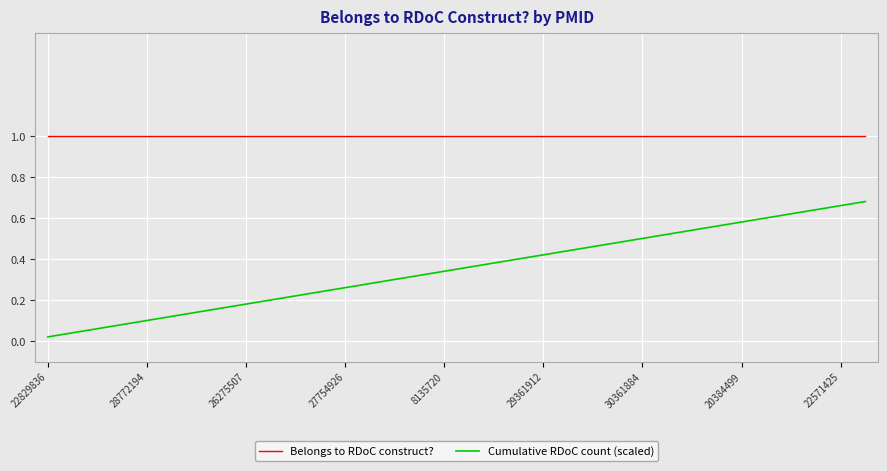

True or false: Belongs to RDoC construct? and Cumulative RDoC count (scaled) cross at least once.

False